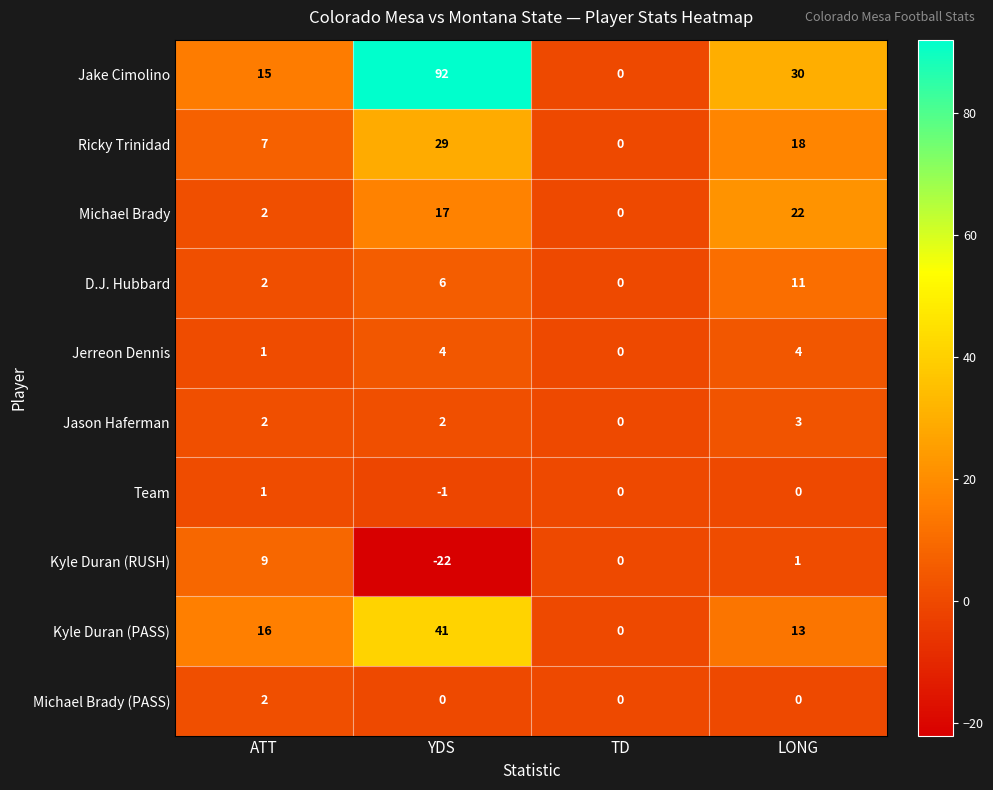

How many values in the Kyle Duran (PASS) series are below 16?

2